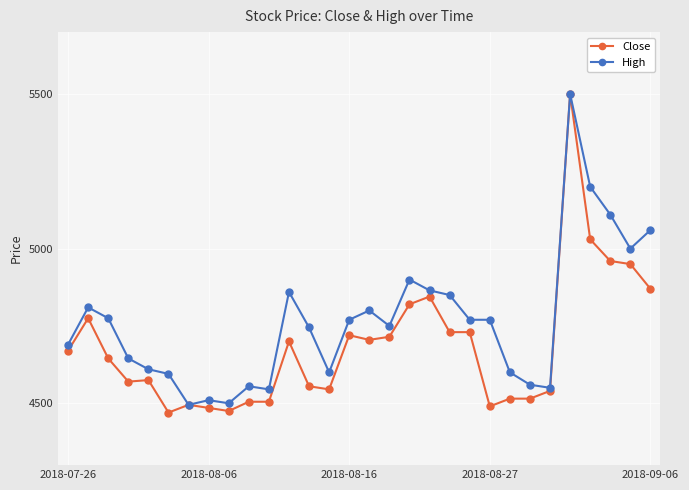

List the series in order of their overall mean, lowest first.

Close, High